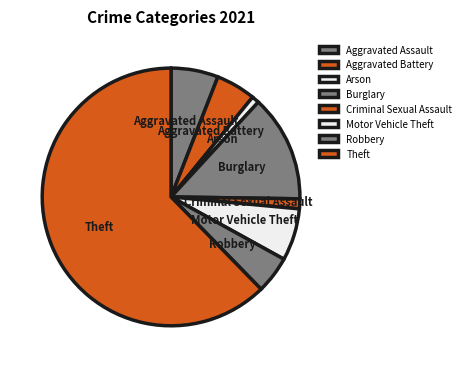

Which category has the biggest portion of the pie?

Theft